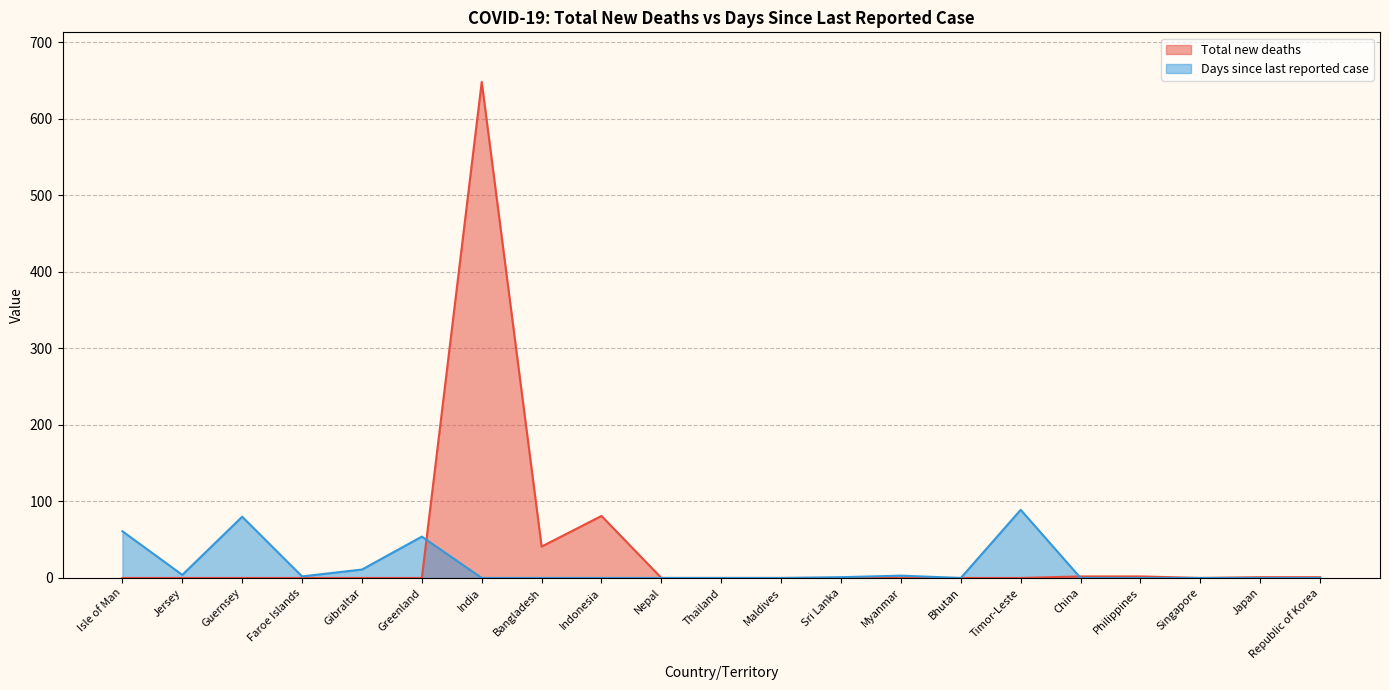

What is the value of the Days since last reported case point at the 5th from the left?

11